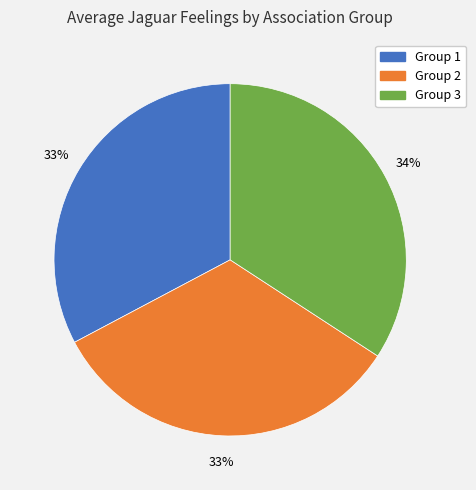

To the nearest percent, what is the difference between the largest and smallest slice percentages?

1%